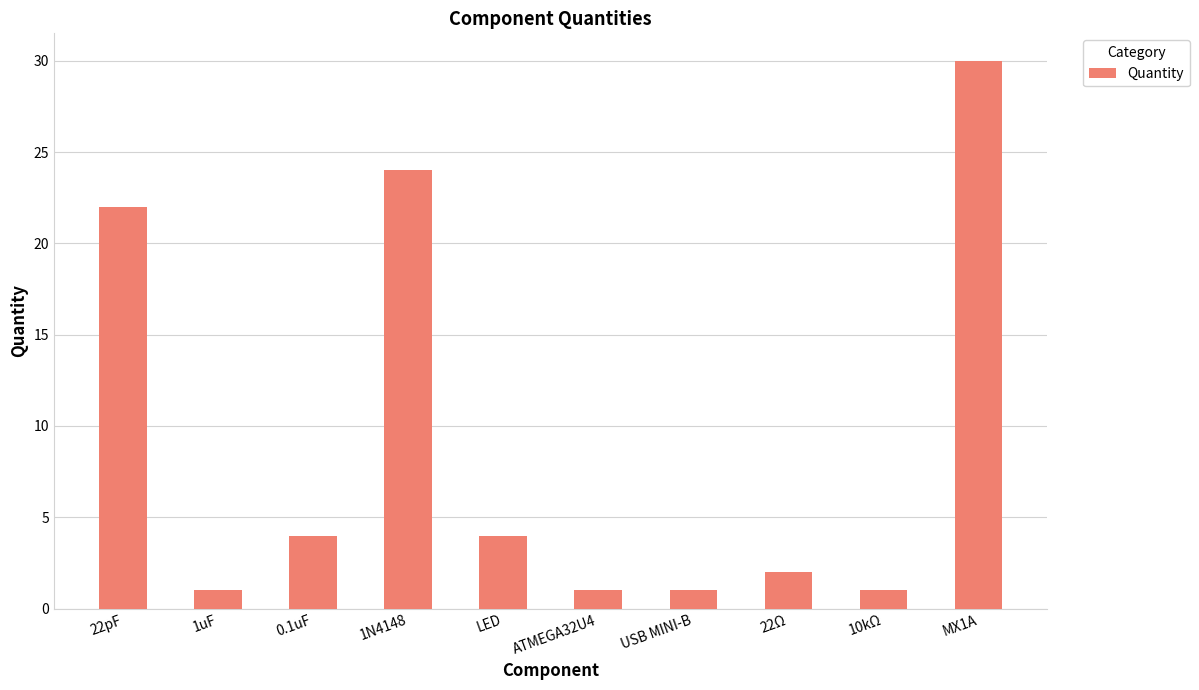

Reading left to right, list all the values displayed in this chart.

22	1	4	24	4	1	1	2	1	30